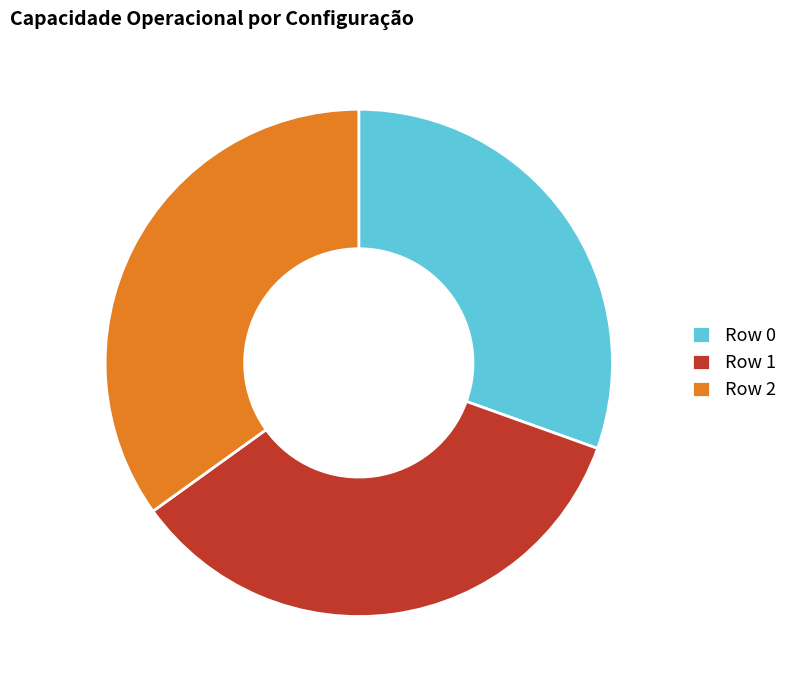

Is it true that Row 0 is 30% of the pie?

True